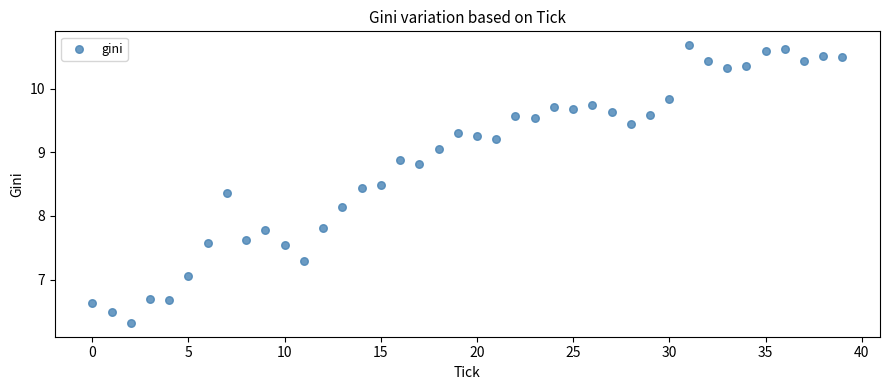

What Y value in the scatter plot is closest to 8?

8.1